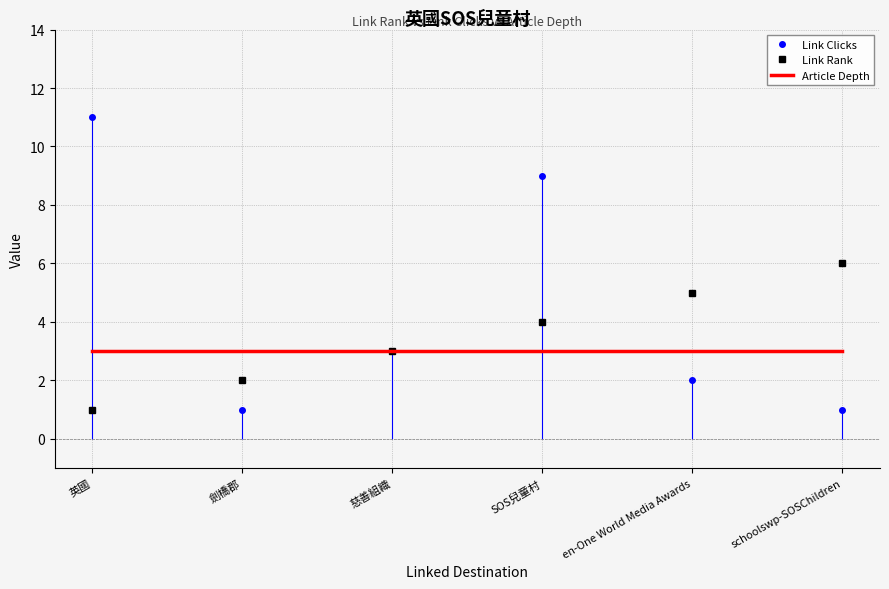

What is the minimum value for Link Rank?

1